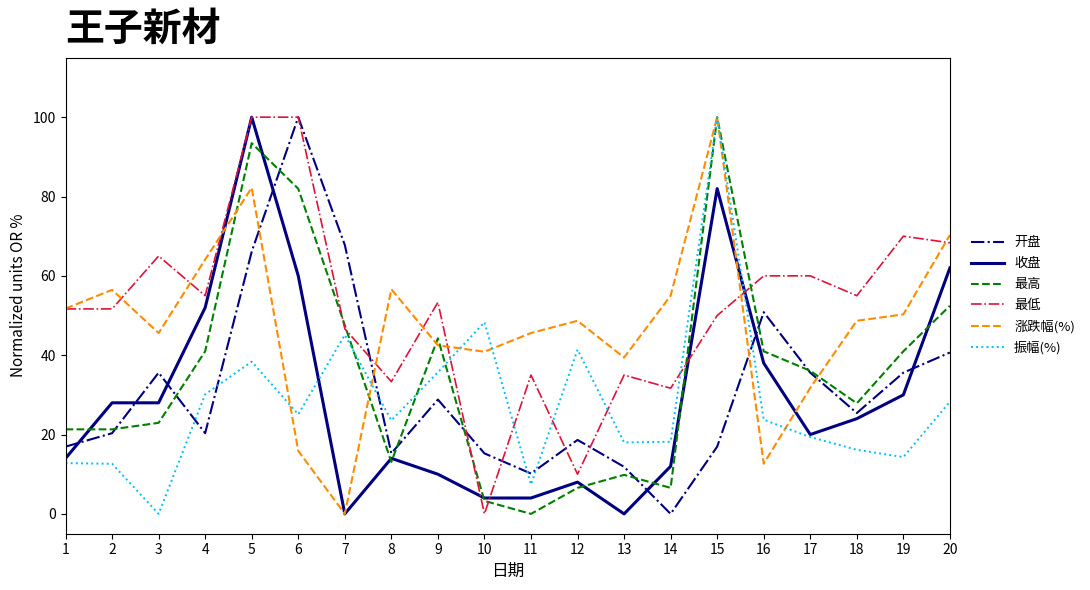

Which category has the highest value in the 最高 series?

15